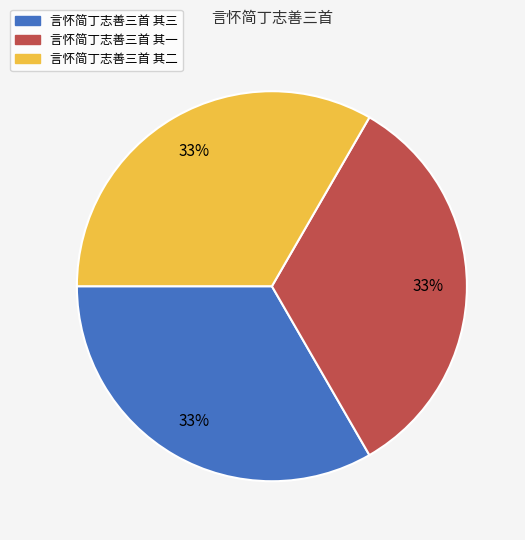

To the nearest percent, what percentage of the pie is 言怀简丁志善三首 其一?

33%